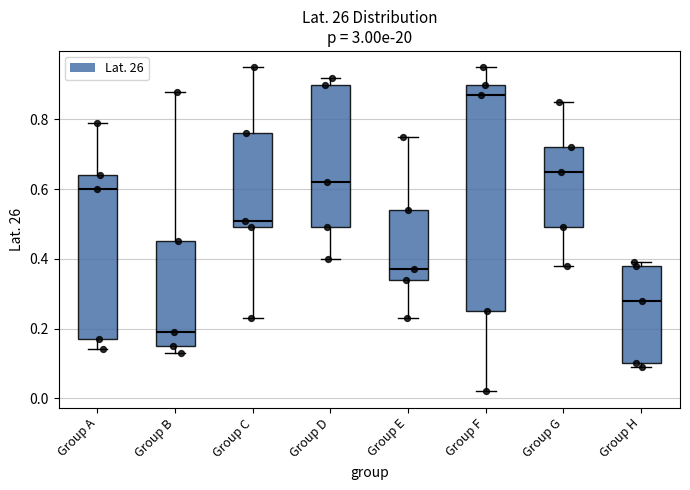

Comparing the boxes themselves (not the whiskers), which one is the tallest?

Group F